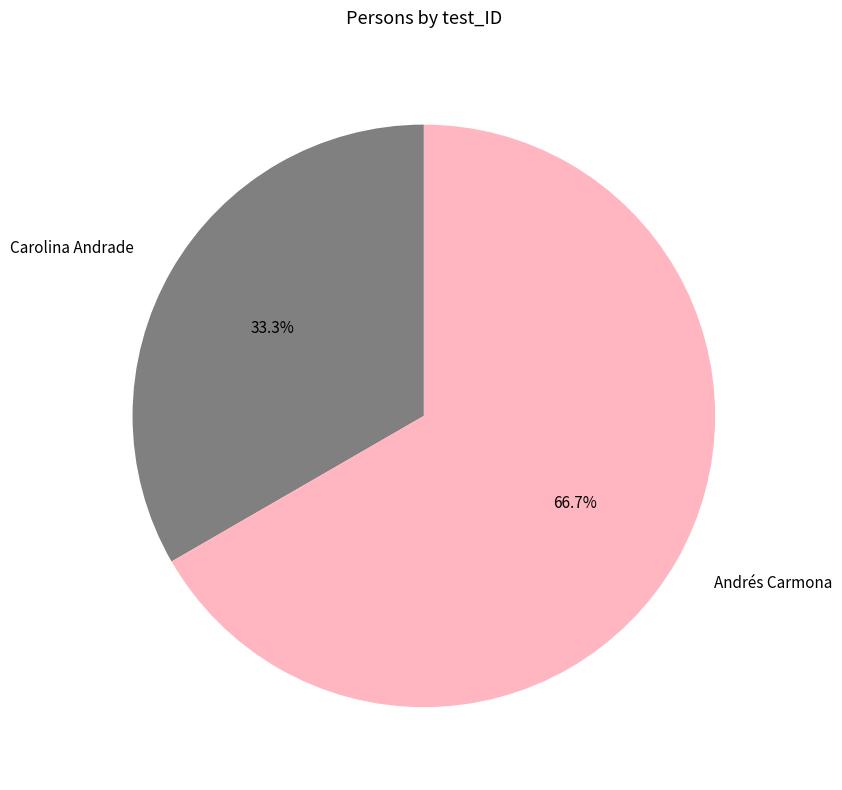

What is the ratio of the value at Carolina Andrade to the value at Andrés Carmona?

0.5